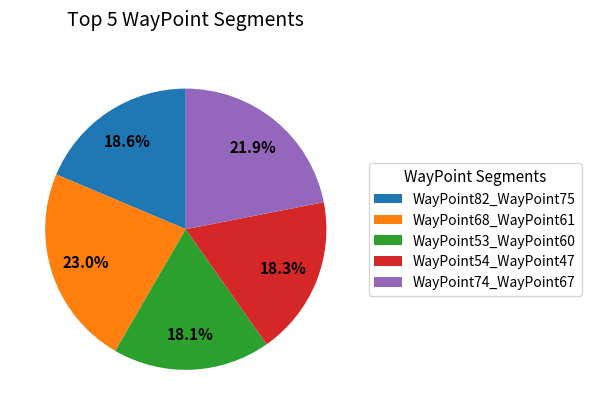

How many segments does this pie chart have?

5